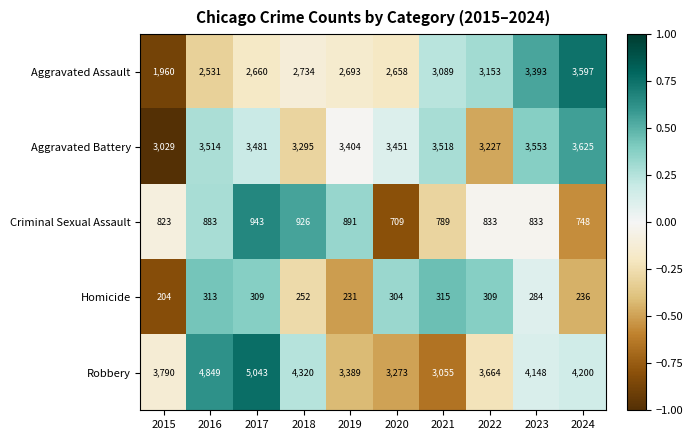

Between 2015 and 2017, which series saw the biggest shift?

Robbery